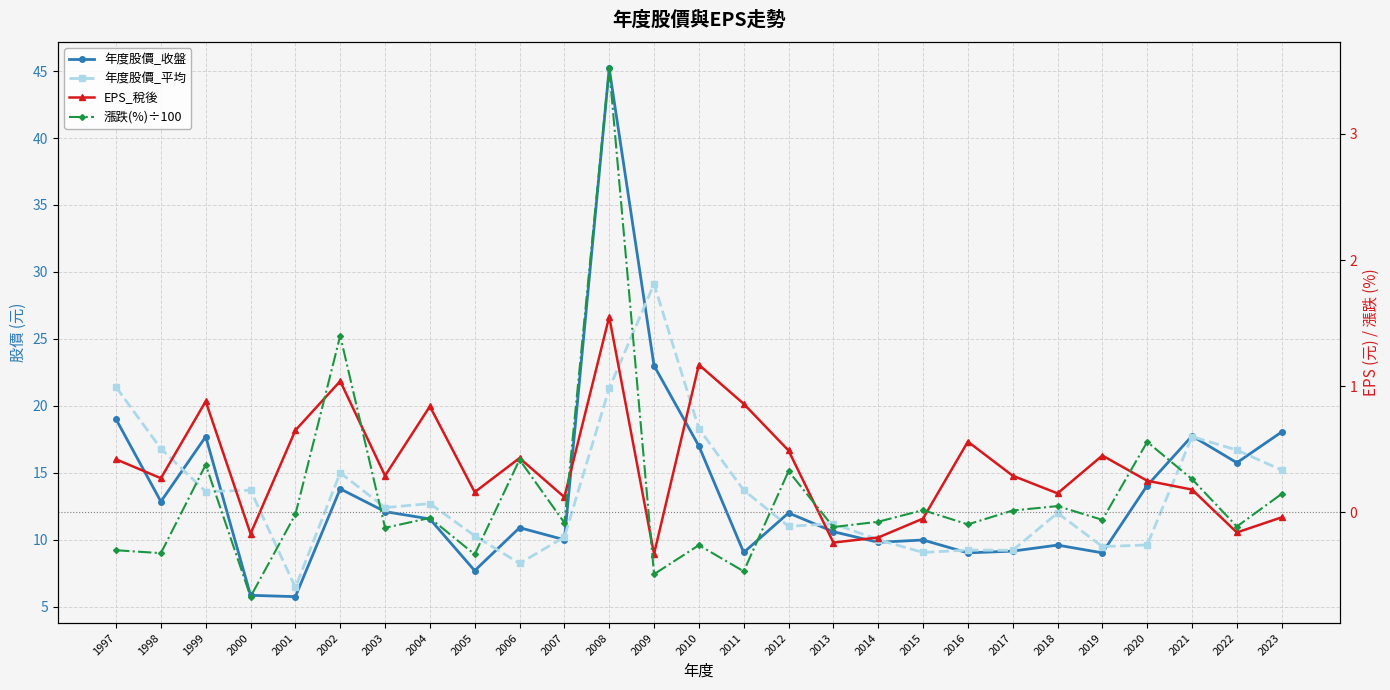

What is the value of the 漲跌(%)÷100 point at the 20th from the left?

-0.1